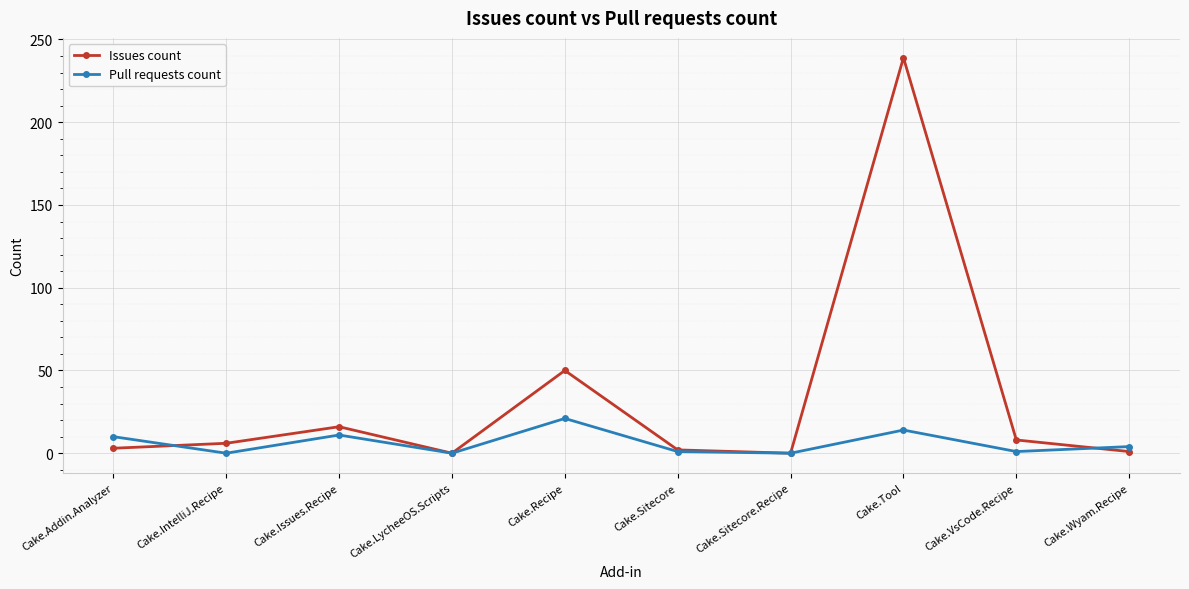

Rank the series at Cake.Addin.Analyzer from highest to lowest value.

Pull requests count, Issues count